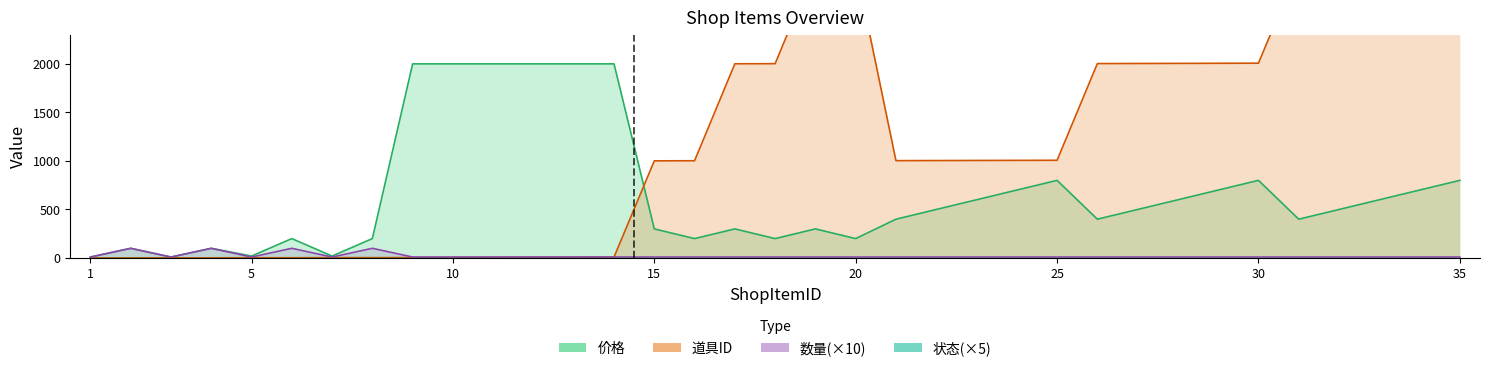

In 价格, how many points are higher than both neighbors (excluding endpoints)?

7